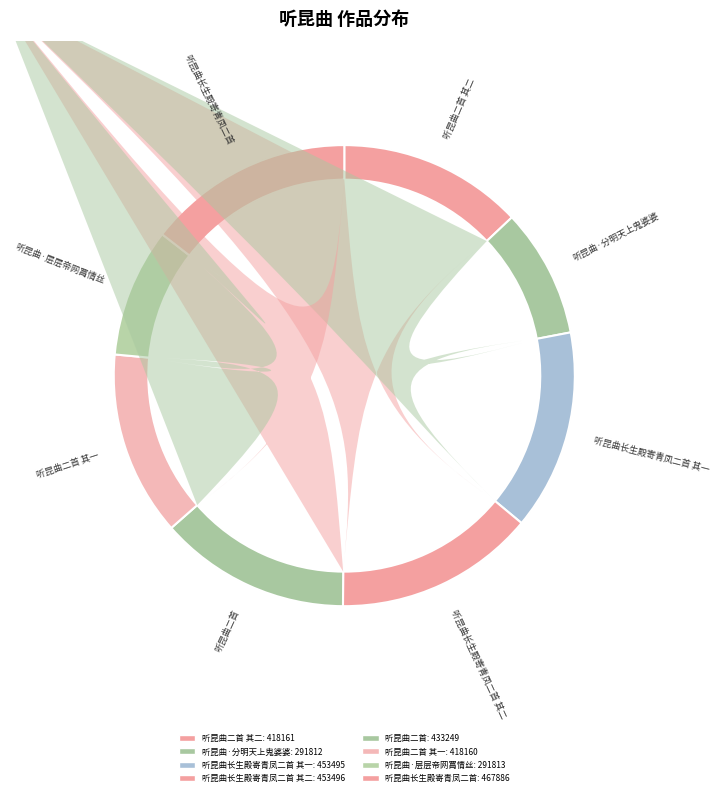

The 听昆曲·分明天上鬼婆婆 slice represents 9% of the pie. True or false?

True